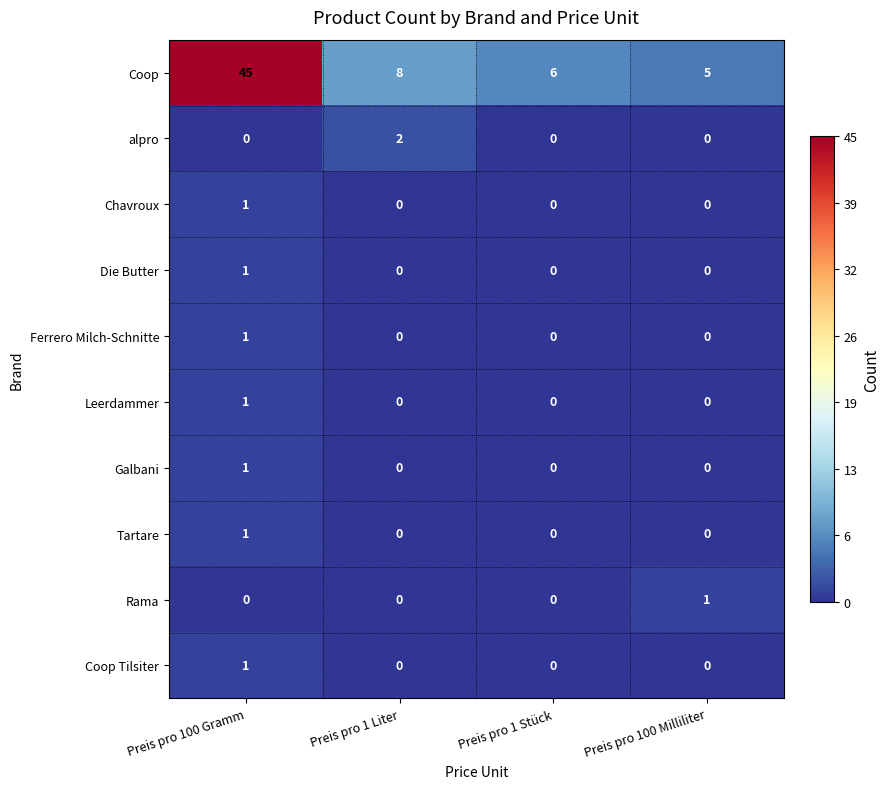

Which series has the largest total across all categories?

Coop